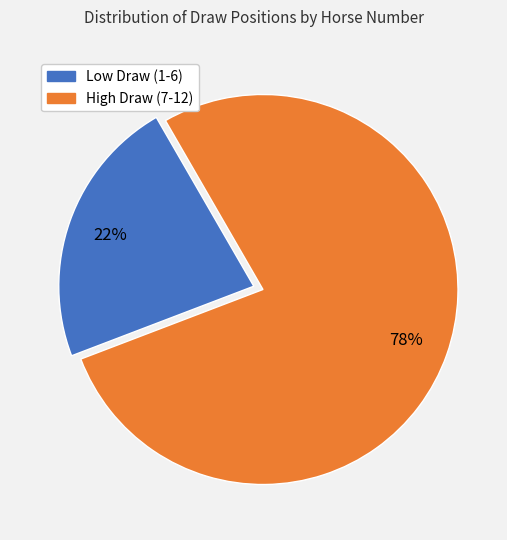

Is there any slice that represents more than half of the pie?

Yes